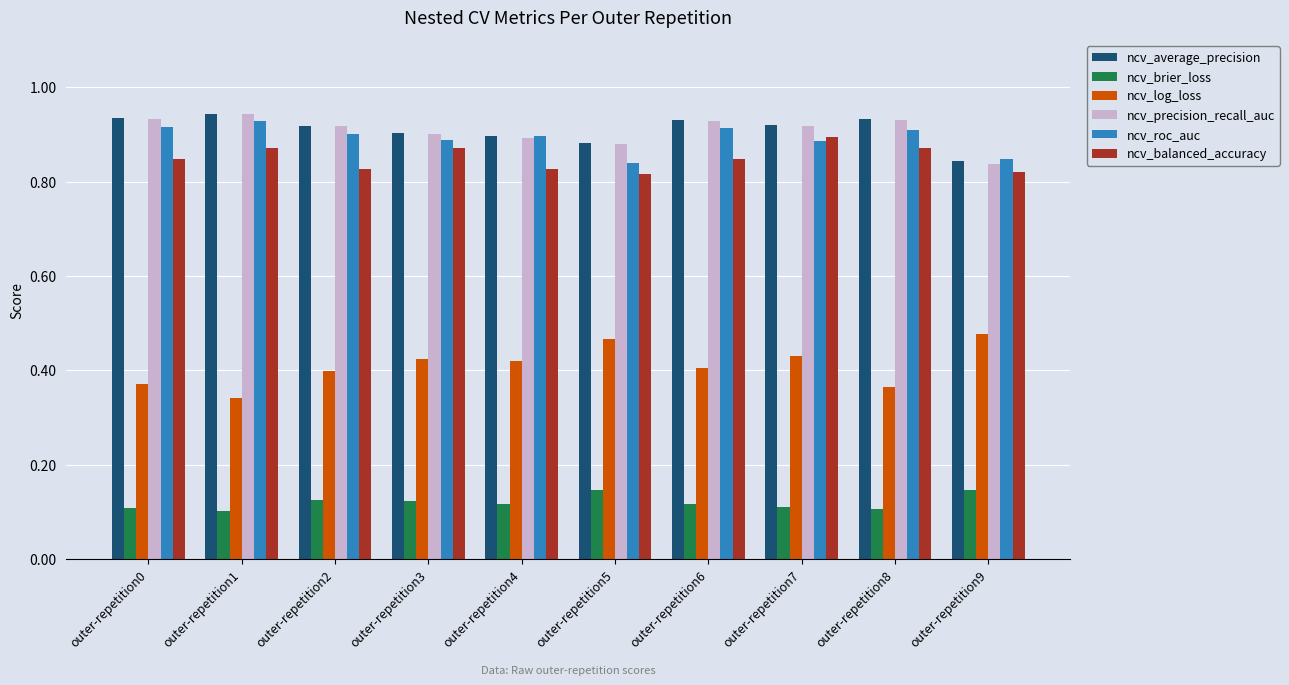

What is the sum of the ncv_brier_loss values at outer-repetition1 and outer-repetition4?

0.2